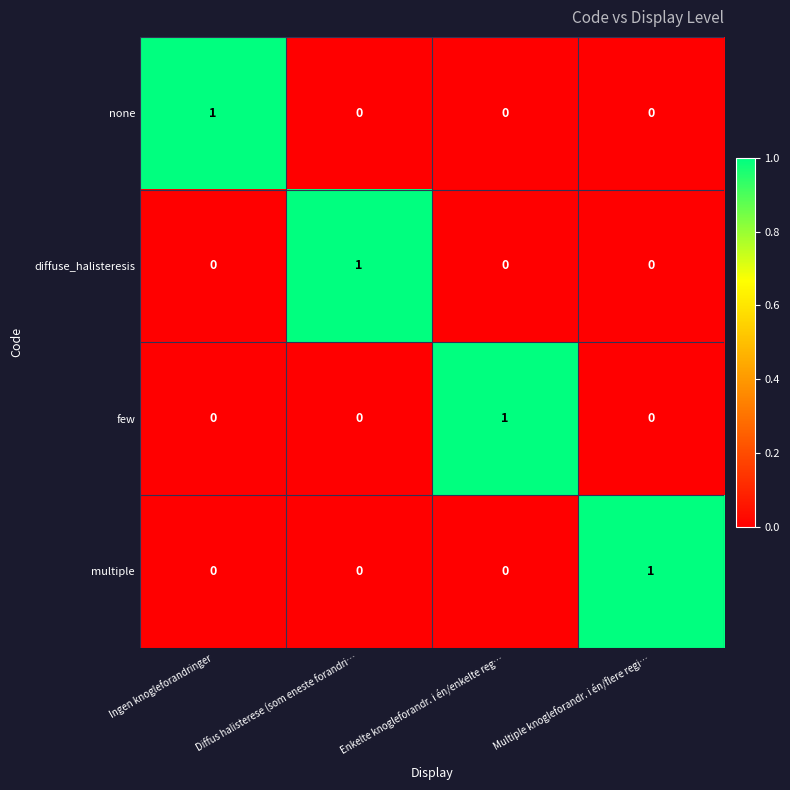

At how many categories does at least one series exceed 0?

4